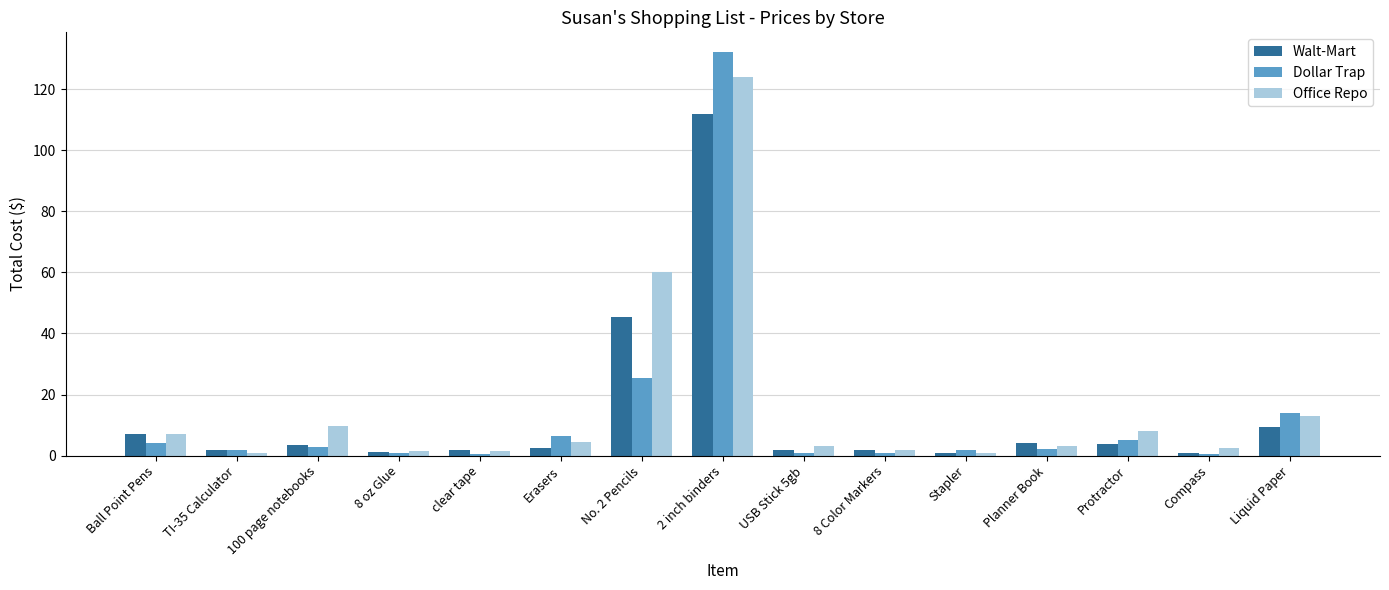

What is the greatest value displayed?

132.0